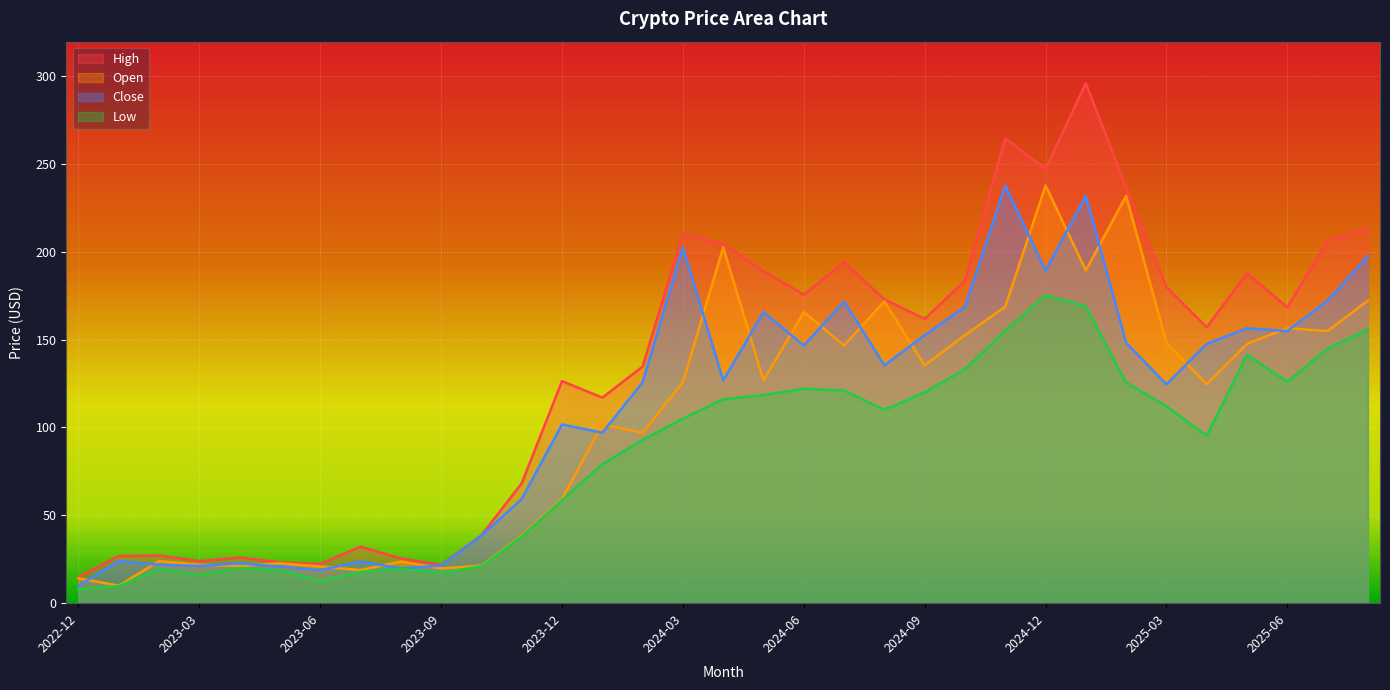

What is the label of the 8th point from the left?

2023-07